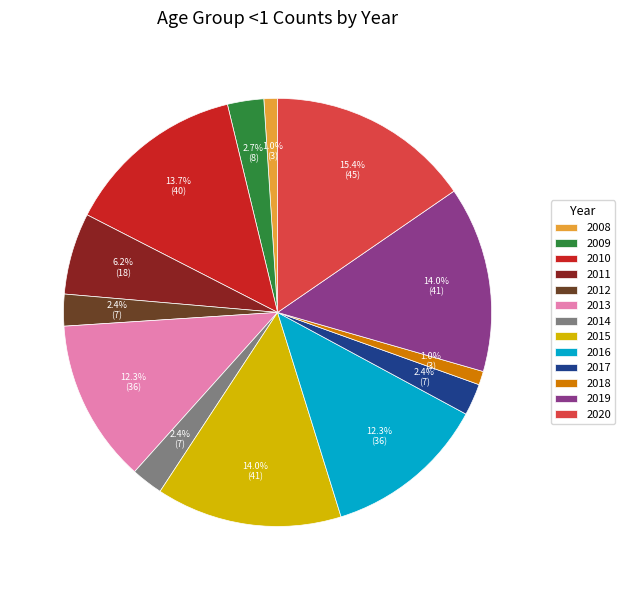

The 2019 slice represents 14% of the pie. True or false?

True